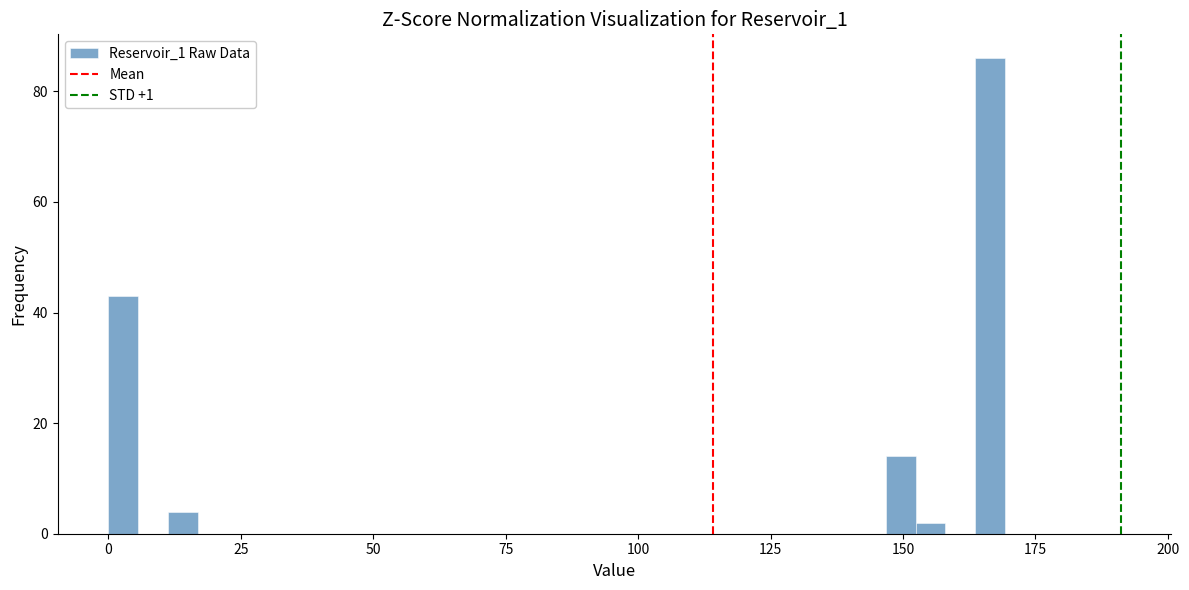

Around what value on the x-axis is the tallest bar? Give the approximate position of its centre, as read against the axis.

165